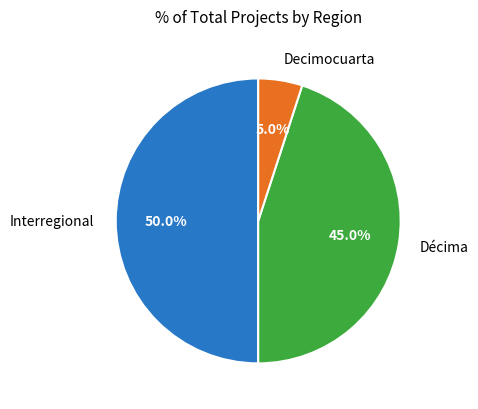

Between Interregional and Decimocuarta, which is larger?

Interregional